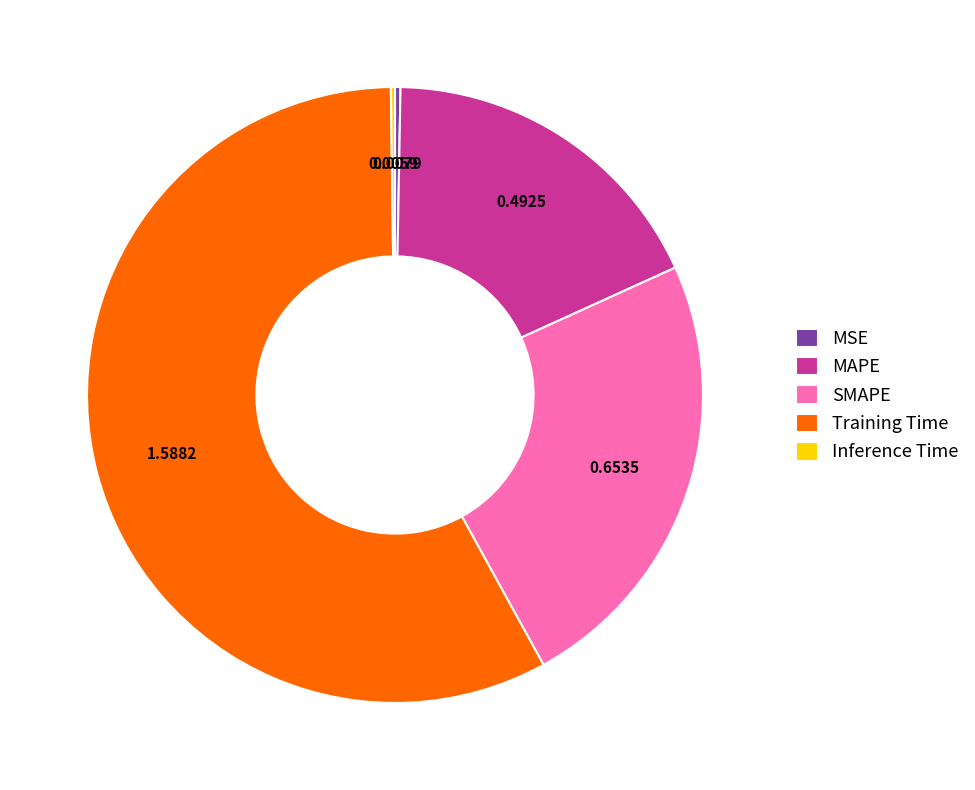

True or false: MSE accounts for 0% of the total.

True